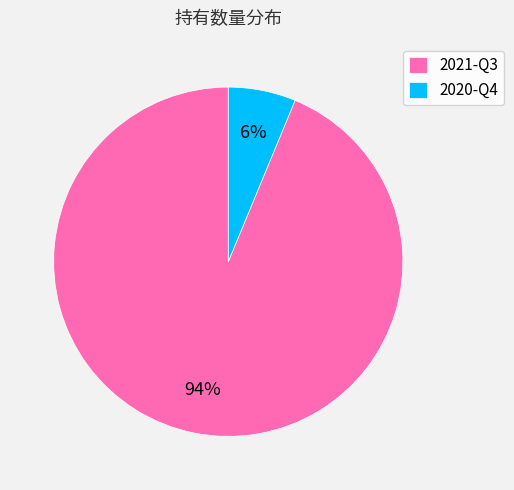

How many slices are in this pie chart?

2